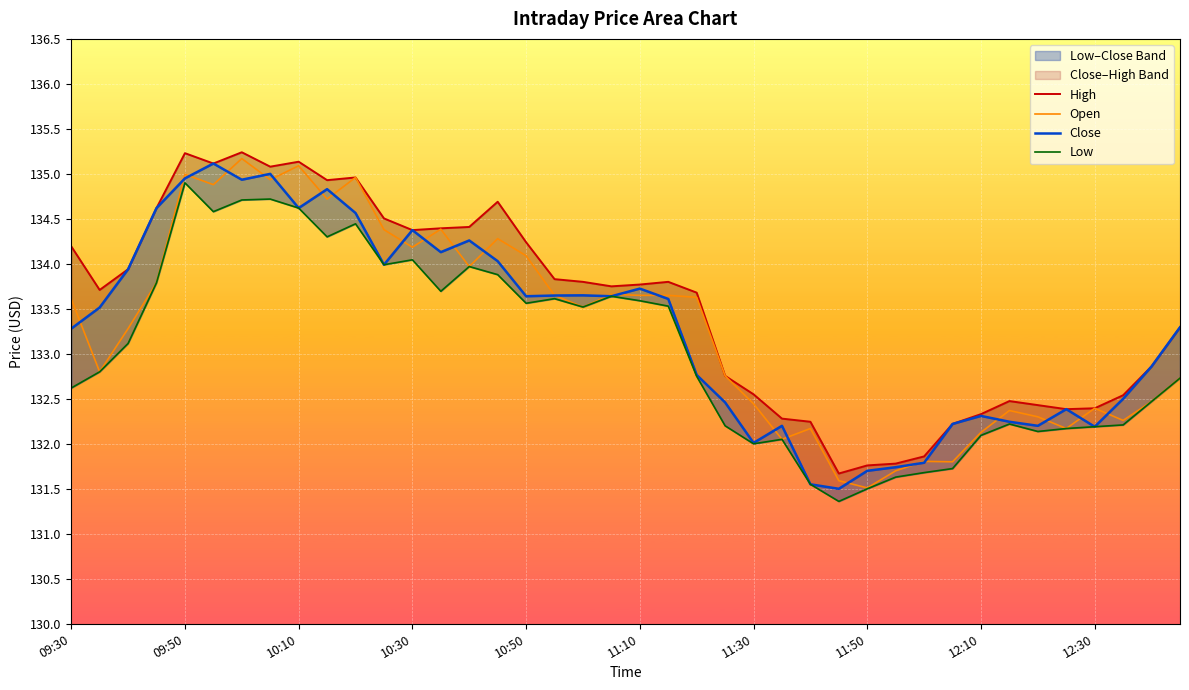

The value of Open at 11:50 is 211.2. True or false?

False